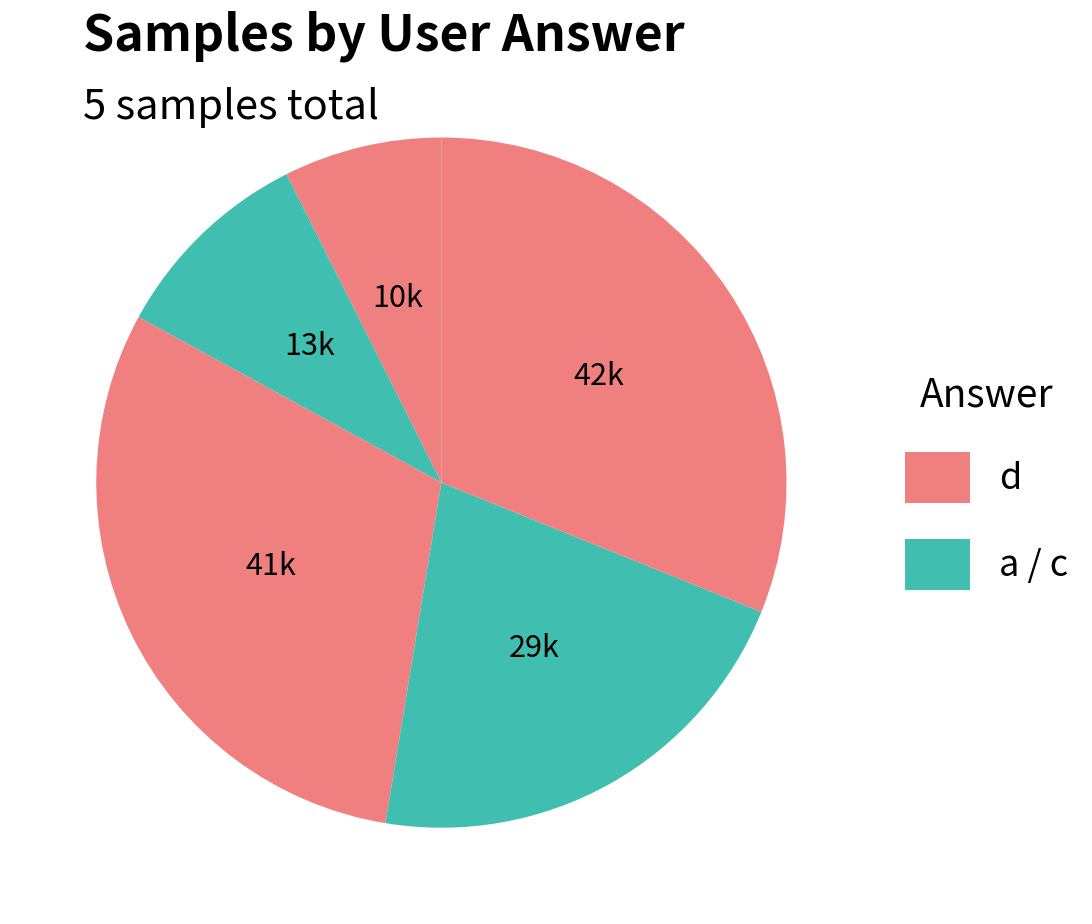

How many segments does this pie chart have?

5